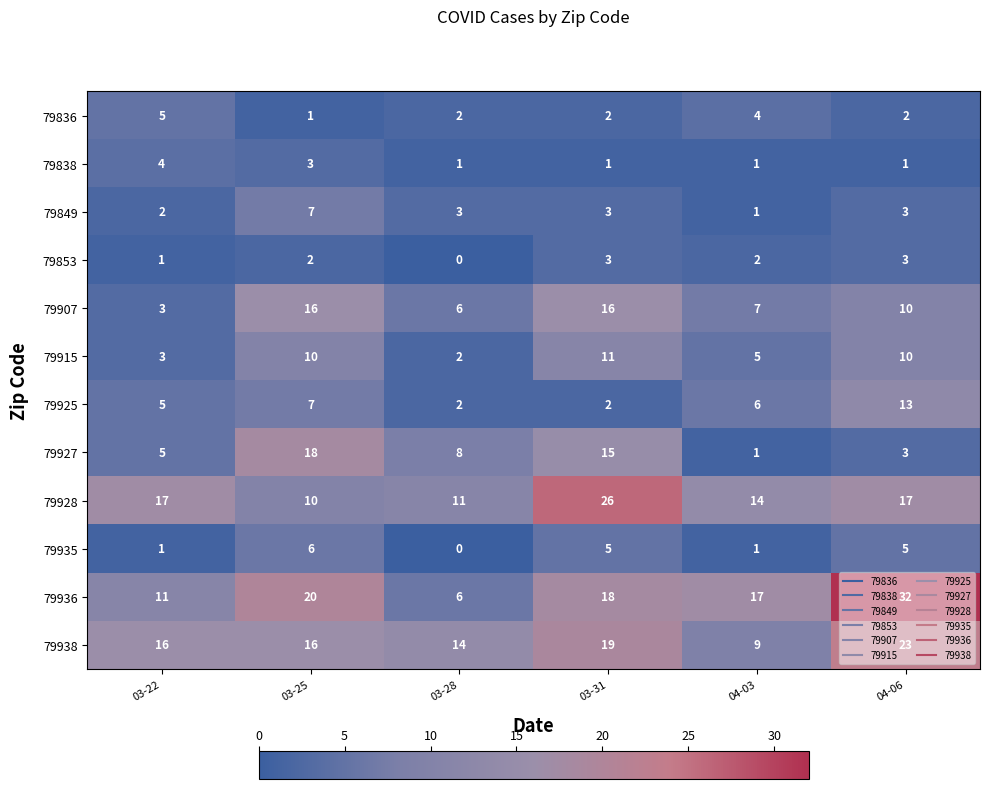

What is the difference between the maximum and minimum values in the 79915 series?

9